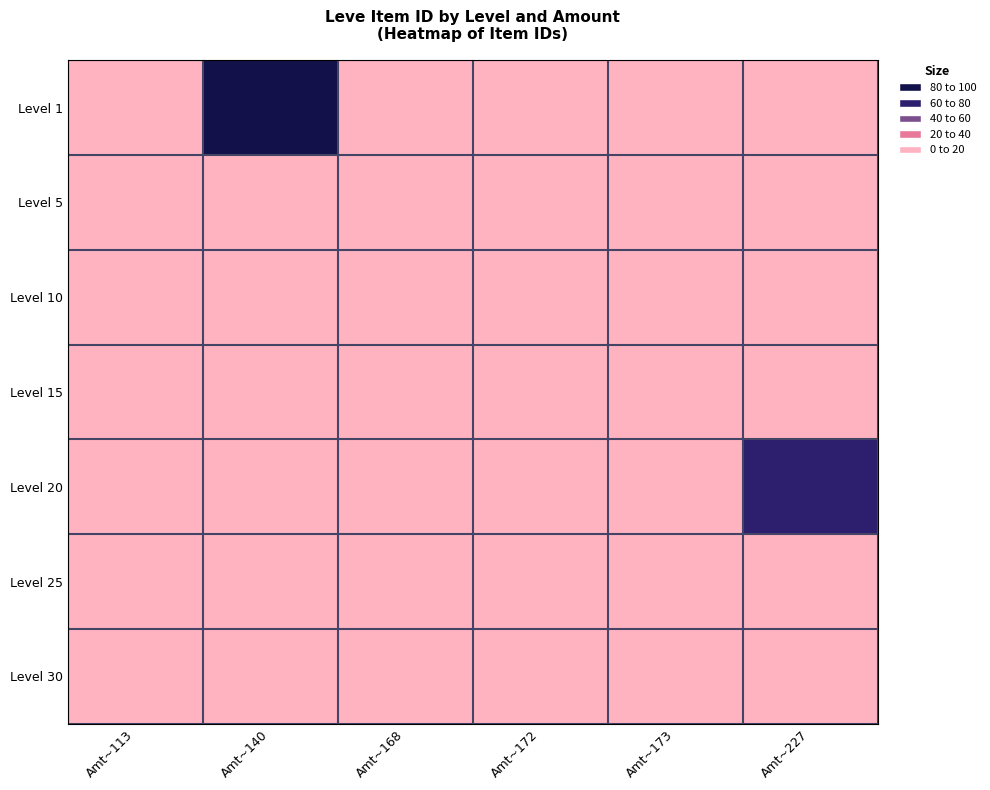

What is the maximum value shown in the chart?

100.0